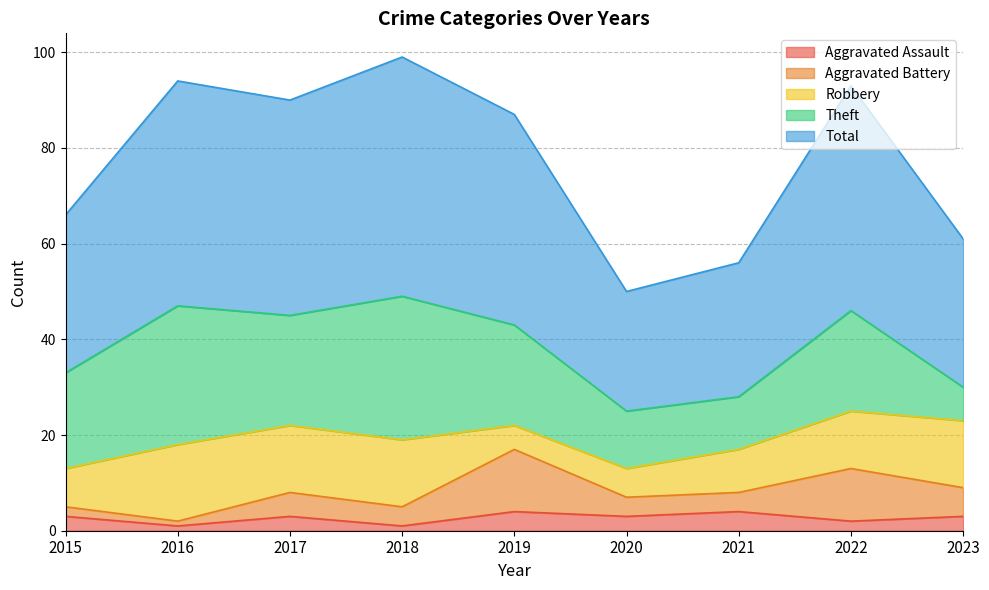

At which category is the sum across all series the highest?

2018